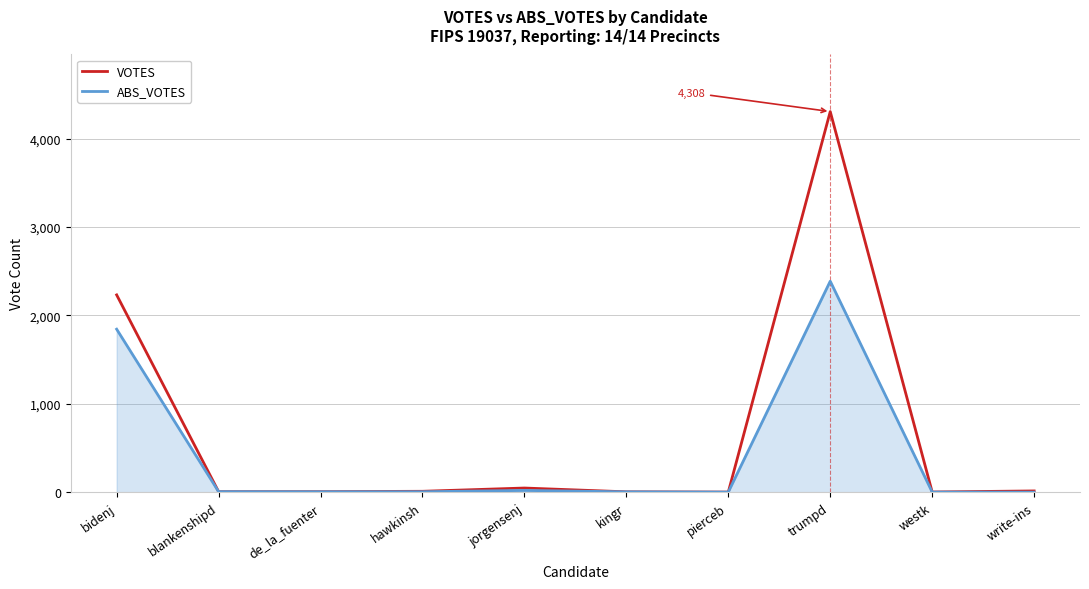

What value does the VOTES series have at blankenshipd?

6